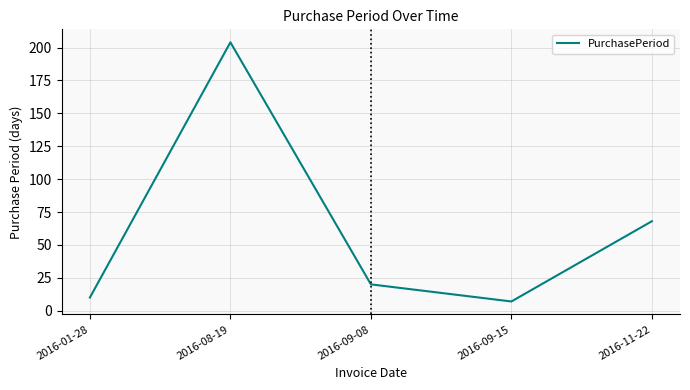

How many series are shown in this chart?

1